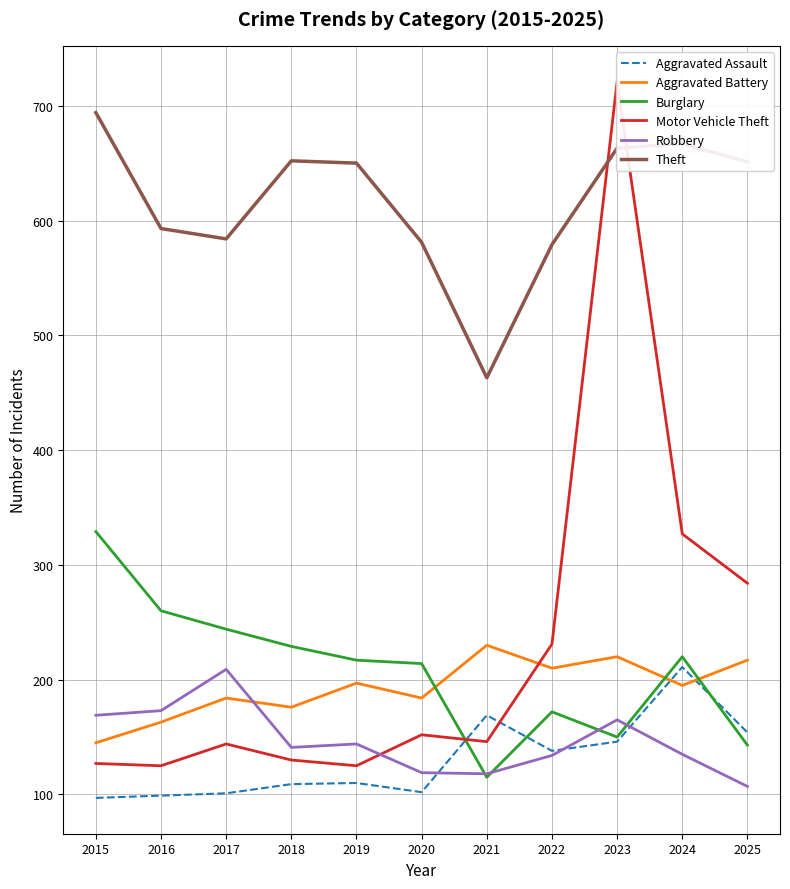

What is the total value across all series at 2022?

1464